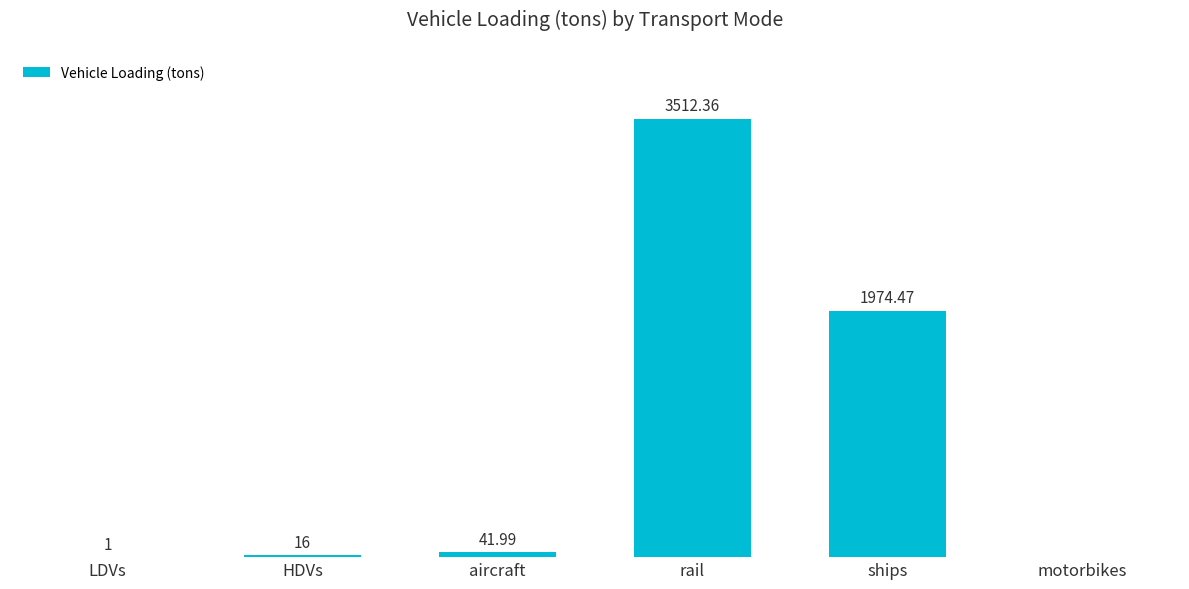

At which label is the value closest to 1756?

ships